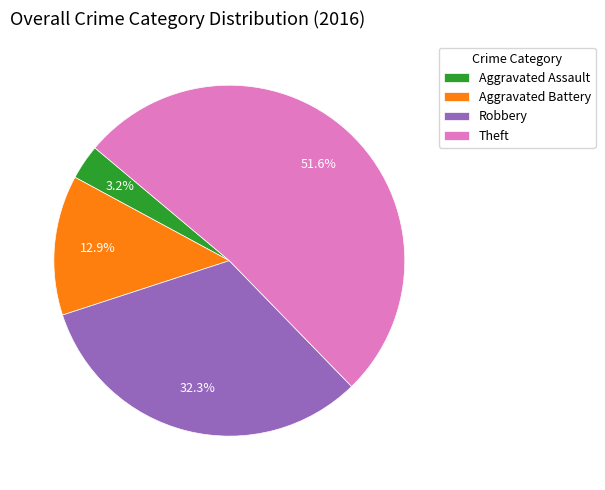

Which category has the smallest portion of the pie?

Aggravated Assault